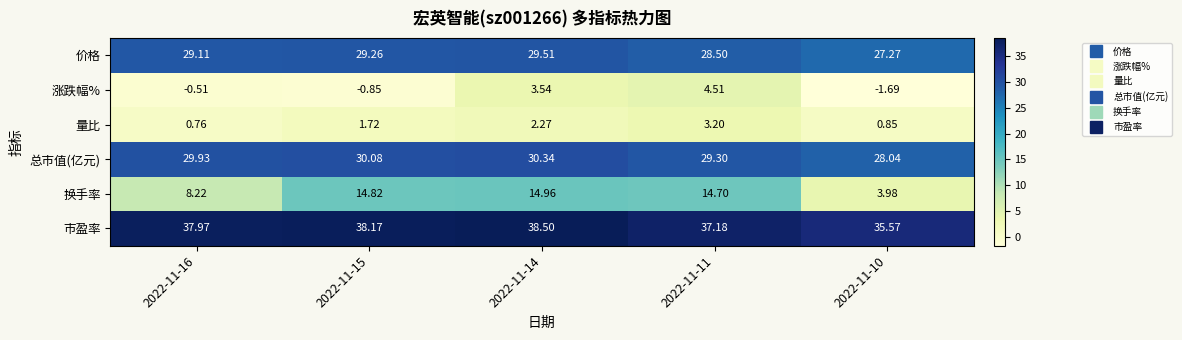

Is the value of 市盈率 at 2022-11-14 greater than the value of 价格 at 2022-11-15?

Yes